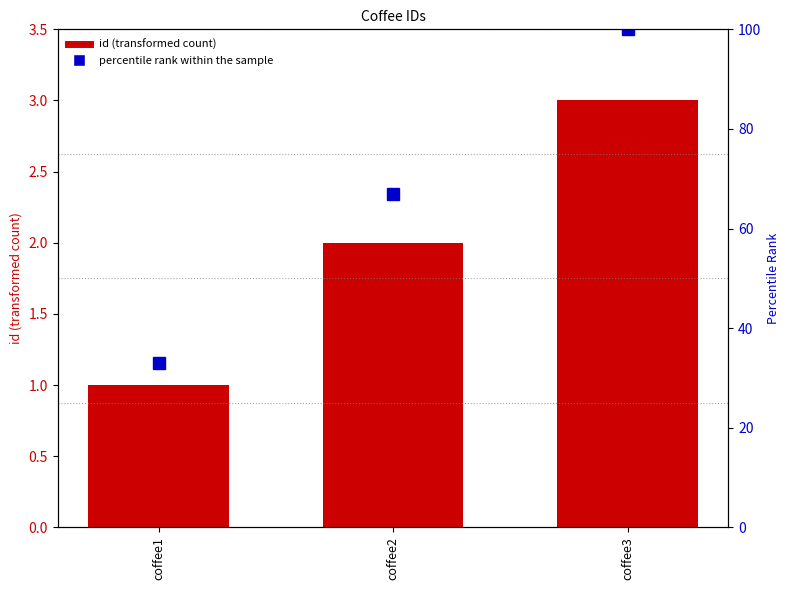

Which series has the largest total across all categories?

percentile rank within the sample